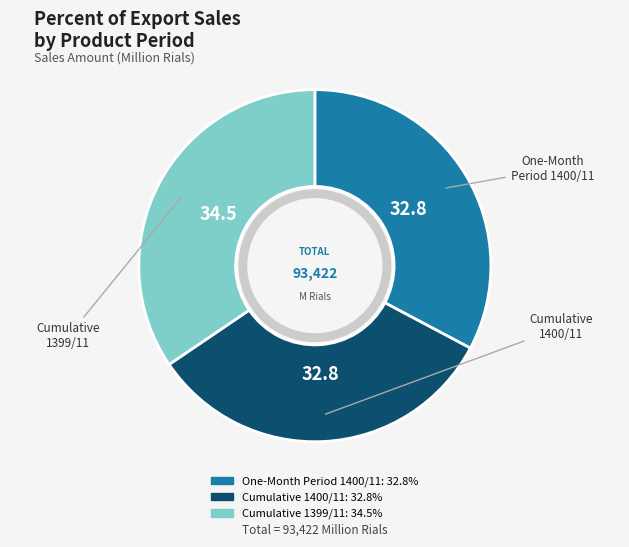

Is there any slice that represents more than half of the pie?

No